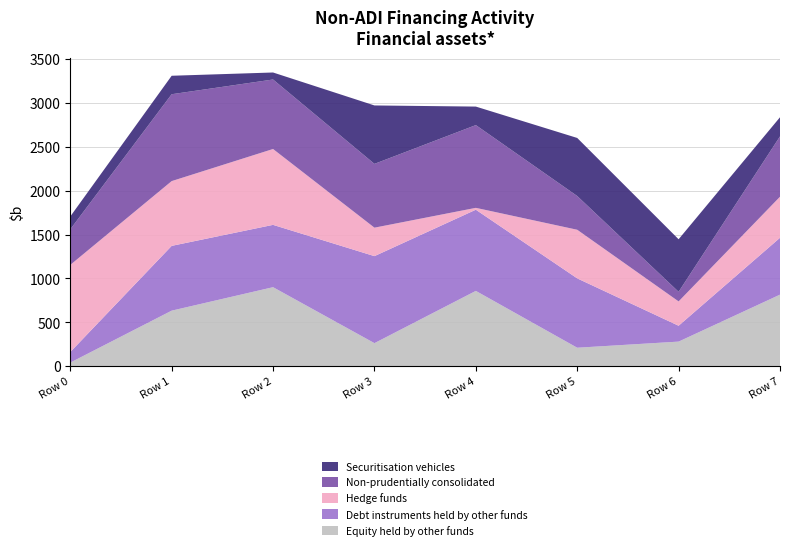

What is the maximum value for Equity held by other funds?

899.8